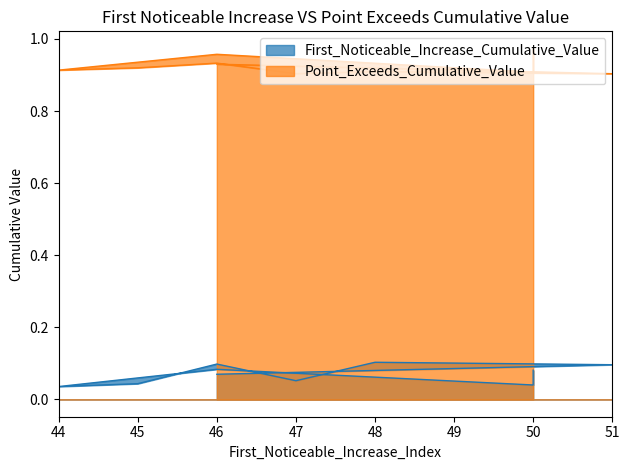

Rank the categories by Point_Exceeds_Cumulative_Value value from lowest to highest.

51, 47, 50, 48, 44, 45, 46, 46, 46, 50